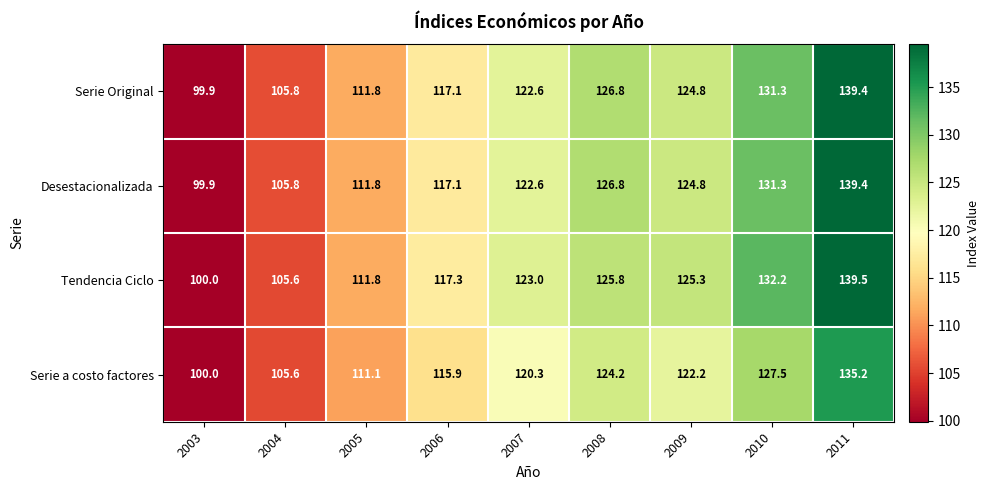

What is the difference between the maximum and second lowest values in the Tendencia Ciclo series?

33.9